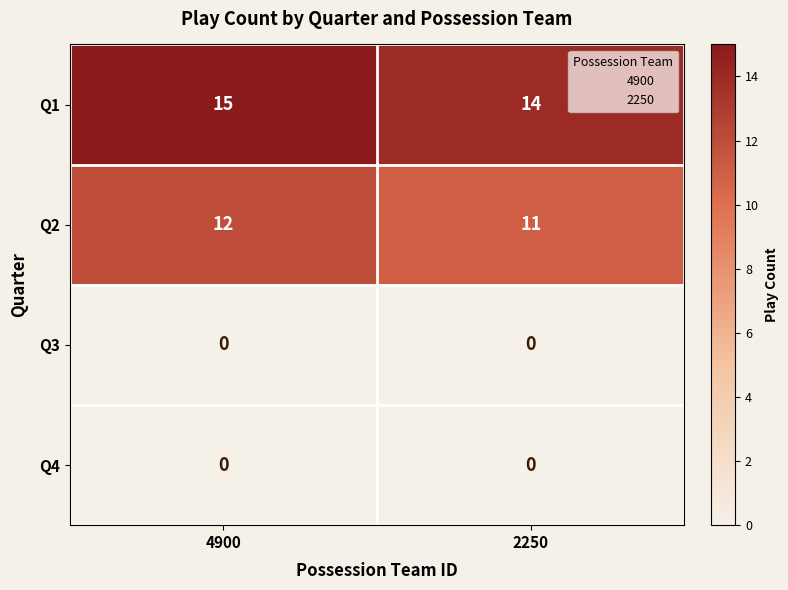

Reading right to left, list all the values displayed in this chart.

Q1: 14	15
Q2: 11	12
Q3: 0	0
Q4: 0	0